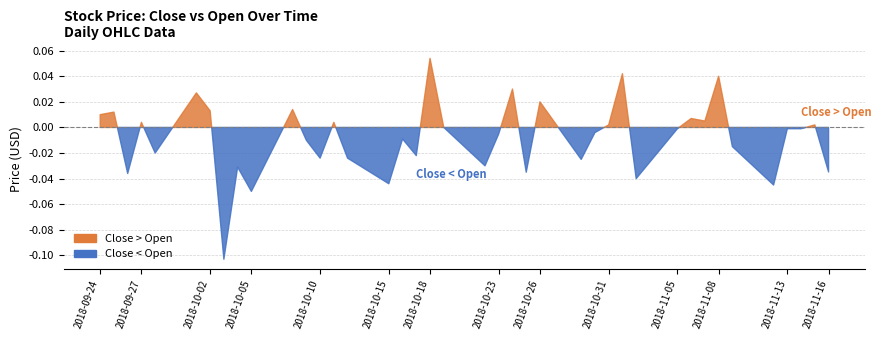

What is the label of the 19th point from the left?

18